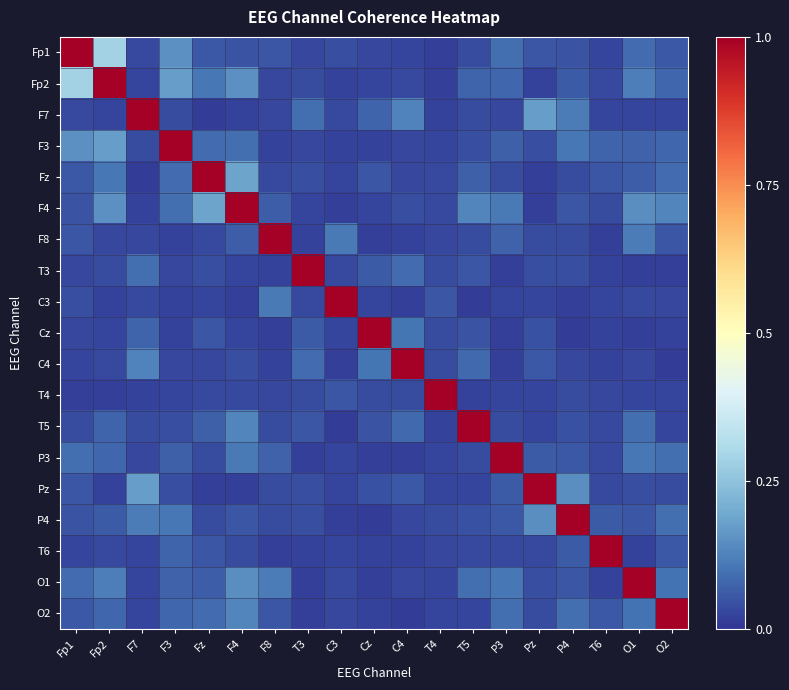

Reading right to left, list all the values displayed in this chart.

Fp1: O2=0.1	O1=0.1	T6=0.0	P4=0.0	Pz=0.1	P3=0.1	T5=0.0	T4=0.0	C4=0.0	Cz=0.0	C3=0.0	T3=0.0	F8=0.1	F4=0.0	Fz=0.1	F3=0.2	F7=0.0	Fp2=0.3	Fp1=1.0
Fp2: O2=0.1	O1=0.1	T6=0.0	P4=0.1	Pz=0.0	P3=0.1	T5=0.1	T4=0.0	C4=0.0	Cz=0.0	C3=0.0	T3=0.0	F8=0.0	F4=0.1	Fz=0.1	F3=0.2	F7=0.0	Fp2=1.0	Fp1=0.3
F7: O2=0.0	O1=0.0	T6=0.0	P4=0.1	Pz=0.2	P3=0.0	T5=0.0	T4=0.0	C4=0.1	Cz=0.1	C3=0.0	T3=0.1	F8=0.0	F4=0.0	Fz=0.0	F3=0.0	F7=1.0	Fp2=0.0	Fp1=0.0
F3: O2=0.1	O1=0.1	T6=0.1	P4=0.1	Pz=0.0	P3=0.1	T5=0.0	T4=0.0	C4=0.0	Cz=0.0	C3=0.0	T3=0.0	F8=0.0	F4=0.1	Fz=0.1	F3=1.0	F7=0.0	Fp2=0.2	Fp1=0.2
Fz: O2=0.1	O1=0.1	T6=0.1	P4=0.0	Pz=0.0	P3=0.0	T5=0.1	T4=0.0	C4=0.0	Cz=0.1	C3=0.0	T3=0.0	F8=0.0	F4=0.2	Fz=1.0	F3=0.1	F7=0.0	Fp2=0.1	Fp1=0.1
F4: O2=0.1	O1=0.1	T6=0.0	P4=0.1	Pz=0.0	P3=0.1	T5=0.1	T4=0.0	C4=0.0	Cz=0.0	C3=0.0	T3=0.0	F8=0.1	F4=1.0	Fz=0.2	F3=0.1	F7=0.0	Fp2=0.1	Fp1=0.0
F8: O2=0.1	O1=0.1	T6=0.0	P4=0.0	Pz=0.0	P3=0.1	T5=0.0	T4=0.0	C4=0.0	Cz=0.0	C3=0.1	T3=0.0	F8=1.0	F4=0.1	Fz=0.0	F3=0.0	F7=0.0	Fp2=0.0	Fp1=0.1
T3: O2=0.0	O1=0.0	T6=0.0	P4=0.0	Pz=0.0	P3=0.0	T5=0.1	T4=0.0	C4=0.1	Cz=0.1	C3=0.0	T3=1.0	F8=0.0	F4=0.0	Fz=0.0	F3=0.0	F7=0.1	Fp2=0.0	Fp1=0.0
C3: O2=0.0	O1=0.0	T6=0.0	P4=0.0	Pz=0.0	P3=0.0	T5=0.0	T4=0.1	C4=0.0	Cz=0.0	C3=1.0	T3=0.0	F8=0.1	F4=0.0	Fz=0.0	F3=0.0	F7=0.0	Fp2=0.0	Fp1=0.0
Cz: O2=0.0	O1=0.0	T6=0.0	P4=0.0	Pz=0.0	P3=0.0	T5=0.0	T4=0.0	C4=0.1	Cz=1.0	C3=0.0	T3=0.1	F8=0.0	F4=0.0	Fz=0.1	F3=0.0	F7=0.1	Fp2=0.0	Fp1=0.0
C4: O2=0.0	O1=0.0	T6=0.0	P4=0.0	Pz=0.1	P3=0.0	T5=0.1	T4=0.0	C4=1.0	Cz=0.1	C3=0.0	T3=0.1	F8=0.0	F4=0.0	Fz=0.0	F3=0.0	F7=0.1	Fp2=0.0	Fp1=0.0
T4: O2=0.0	O1=0.0	T6=0.0	P4=0.0	Pz=0.0	P3=0.0	T5=0.0	T4=1.0	C4=0.0	Cz=0.0	C3=0.1	T3=0.0	F8=0.0	F4=0.0	Fz=0.0	F3=0.0	F7=0.0	Fp2=0.0	Fp1=0.0
T5: O2=0.0	O1=0.1	T6=0.0	P4=0.0	Pz=0.0	P3=0.0	T5=1.0	T4=0.0	C4=0.1	Cz=0.0	C3=0.0	T3=0.1	F8=0.0	F4=0.1	Fz=0.1	F3=0.0	F7=0.0	Fp2=0.1	Fp1=0.0
P3: O2=0.1	O1=0.1	T6=0.0	P4=0.1	Pz=0.1	P3=1.0	T5=0.0	T4=0.0	C4=0.0	Cz=0.0	C3=0.0	T3=0.0	F8=0.1	F4=0.1	Fz=0.0	F3=0.1	F7=0.0	Fp2=0.1	Fp1=0.1
Pz: O2=0.0	O1=0.0	T6=0.0	P4=0.1	Pz=1.0	P3=0.1	T5=0.0	T4=0.0	C4=0.1	Cz=0.0	C3=0.0	T3=0.0	F8=0.0	F4=0.0	Fz=0.0	F3=0.0	F7=0.2	Fp2=0.0	Fp1=0.1
P4: O2=0.1	O1=0.1	T6=0.1	P4=1.0	Pz=0.1	P3=0.1	T5=0.0	T4=0.0	C4=0.0	Cz=0.0	C3=0.0	T3=0.0	F8=0.0	F4=0.1	Fz=0.0	F3=0.1	F7=0.1	Fp2=0.1	Fp1=0.0
T6: O2=0.1	O1=0.0	T6=1.0	P4=0.1	Pz=0.0	P3=0.0	T5=0.0	T4=0.0	C4=0.0	Cz=0.0	C3=0.0	T3=0.0	F8=0.0	F4=0.0	Fz=0.1	F3=0.1	F7=0.0	Fp2=0.0	Fp1=0.0
O1: O2=0.1	O1=1.0	T6=0.0	P4=0.1	Pz=0.0	P3=0.1	T5=0.1	T4=0.0	C4=0.0	Cz=0.0	C3=0.0	T3=0.0	F8=0.1	F4=0.1	Fz=0.1	F3=0.1	F7=0.0	Fp2=0.1	Fp1=0.1
O2: O2=1.0	O1=0.1	T6=0.1	P4=0.1	Pz=0.0	P3=0.1	T5=0.0	T4=0.0	C4=0.0	Cz=0.0	C3=0.0	T3=0.0	F8=0.1	F4=0.1	Fz=0.1	F3=0.1	F7=0.0	Fp2=0.1	Fp1=0.1